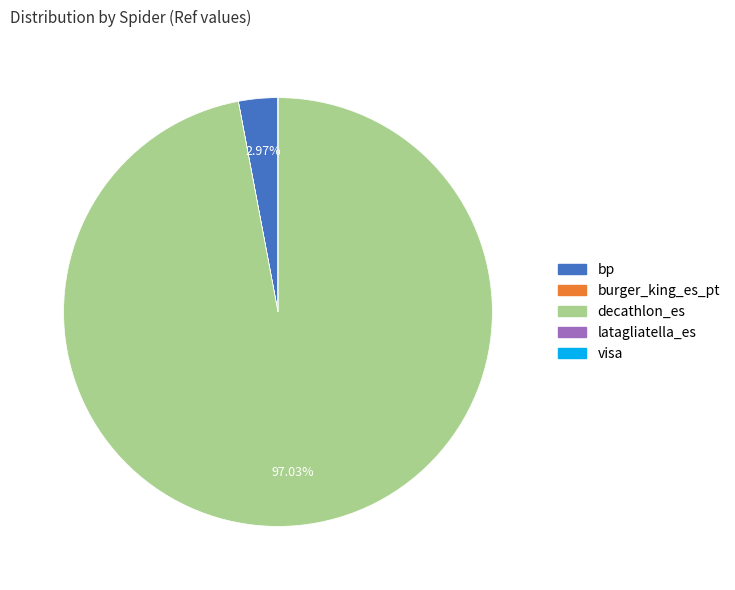

To the nearest percent, what is the difference between the decathlon_es and bp slice percentages?

94%